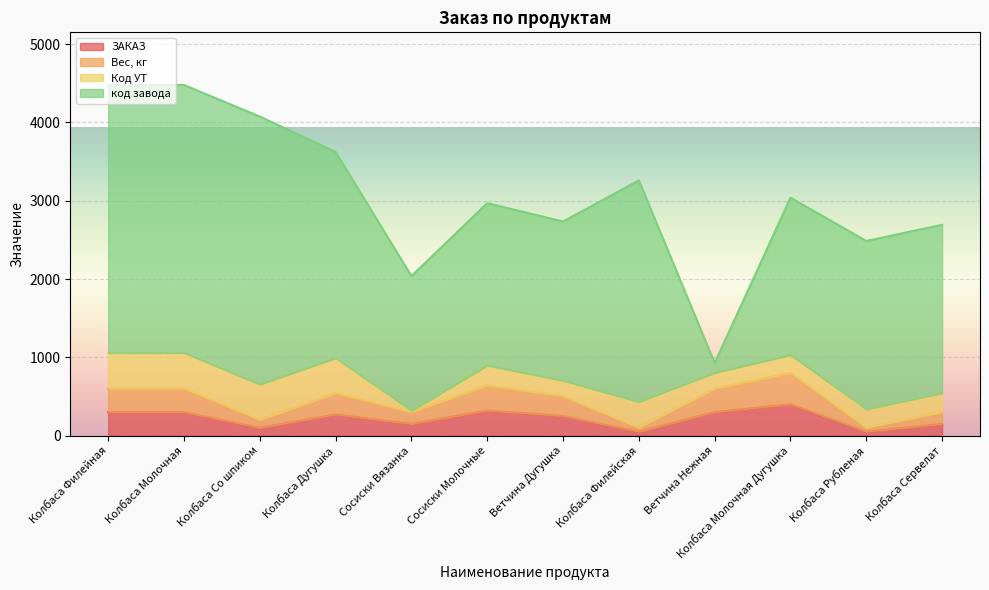

List the labels in order of ЗАКАЗ value, smallest first.

Колбаса Филейская, Колбаса Рубленая, Колбаса Со шпиком, Сосиски Вязанка, Колбаса Сервелат, Ветчина Дугушка, Колбаса Дугушка, Колбаса Филейная, Колбаса Молочная, Ветчина Нежная, Сосиски Молочные, Колбаса Молочная Дугушка